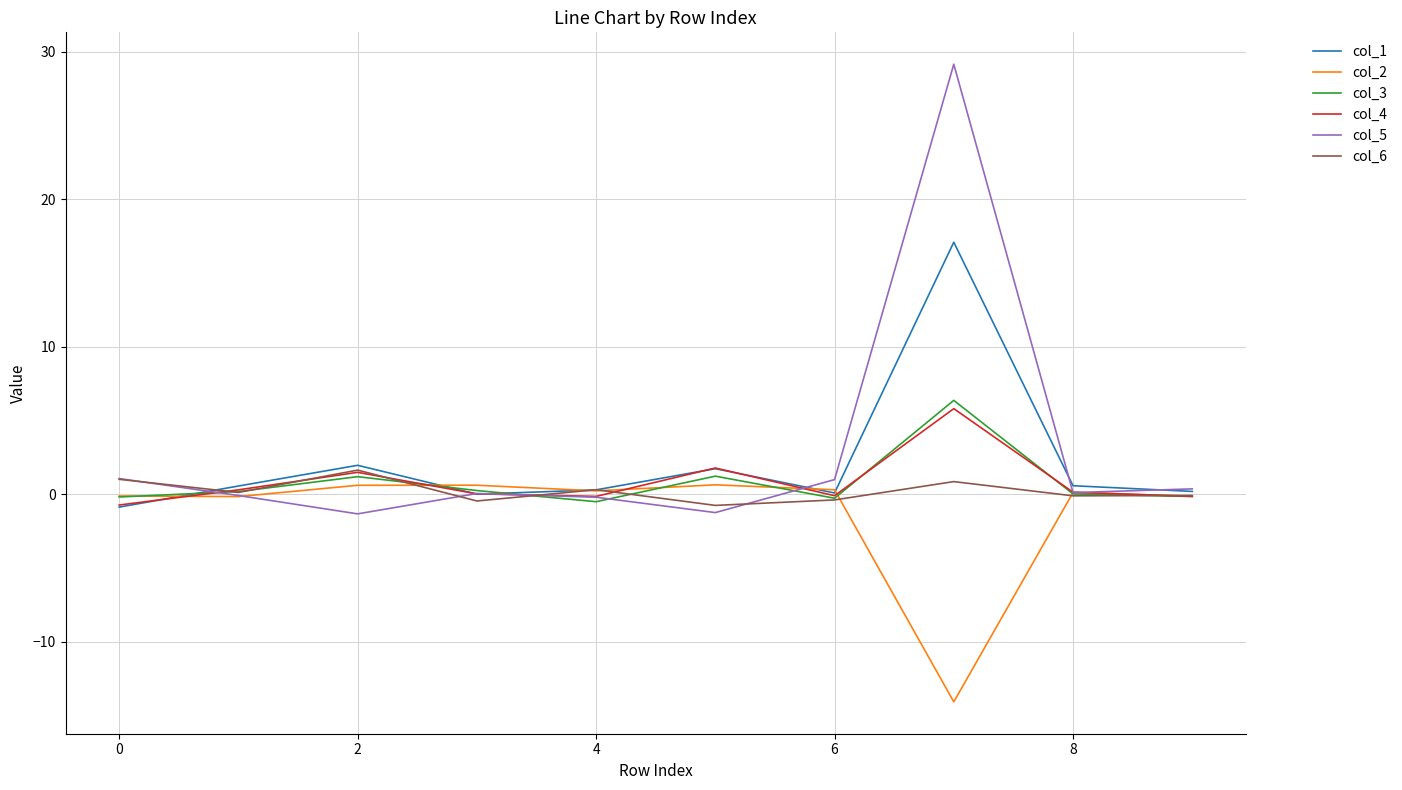

How many interior local peaks does the col_3 series have?

3